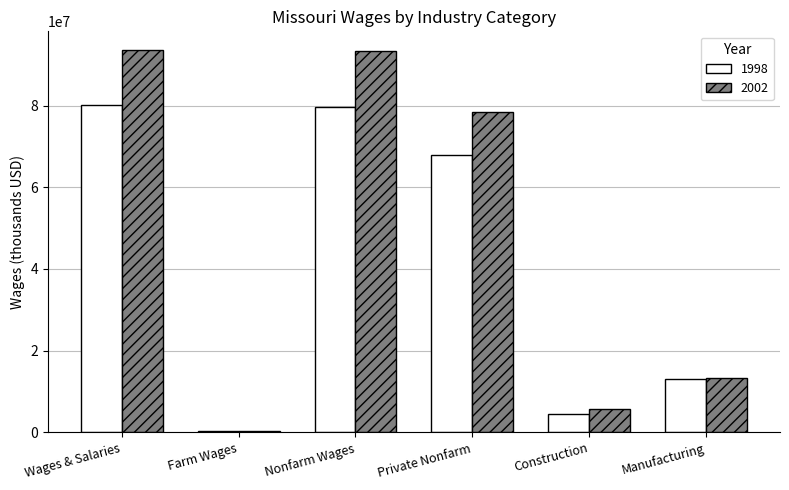

The value of 1998 at Wages & Salaries is 80026069. True or false?

True